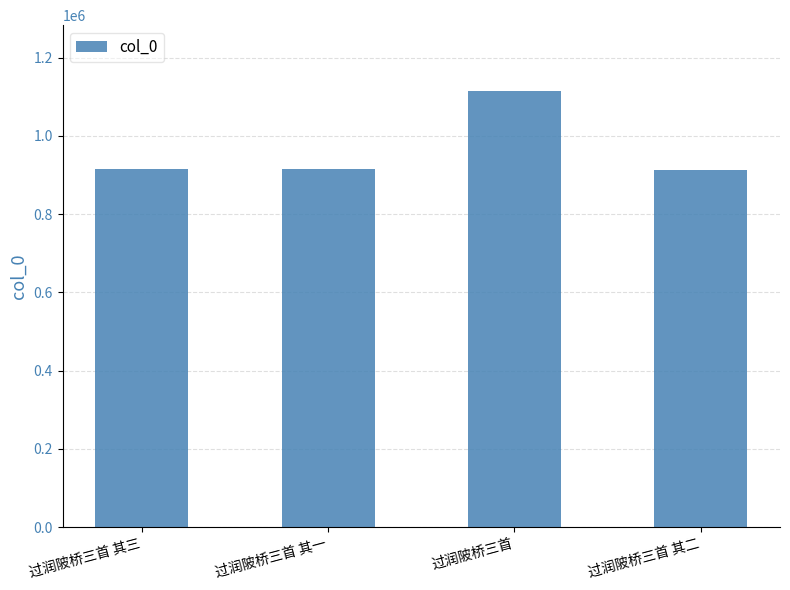

True or false: the data shows 1233986 at 过润陂桥三首 其二.

False